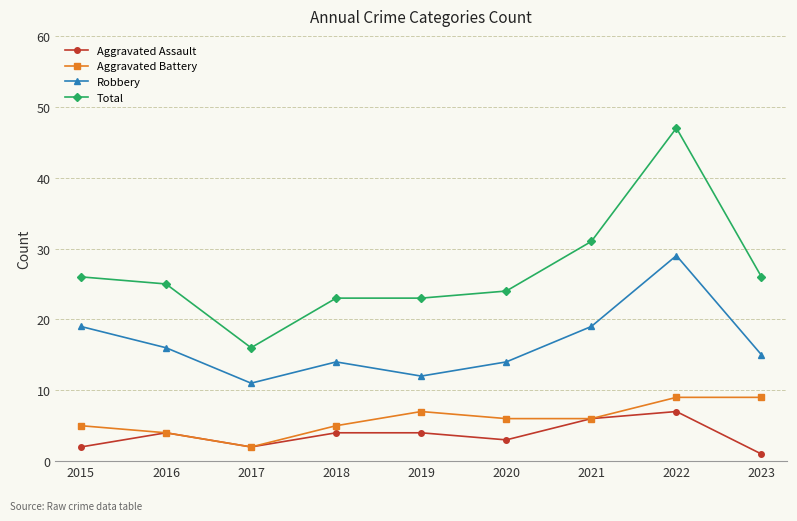

True or false: Robbery and Total cross at least once.

False